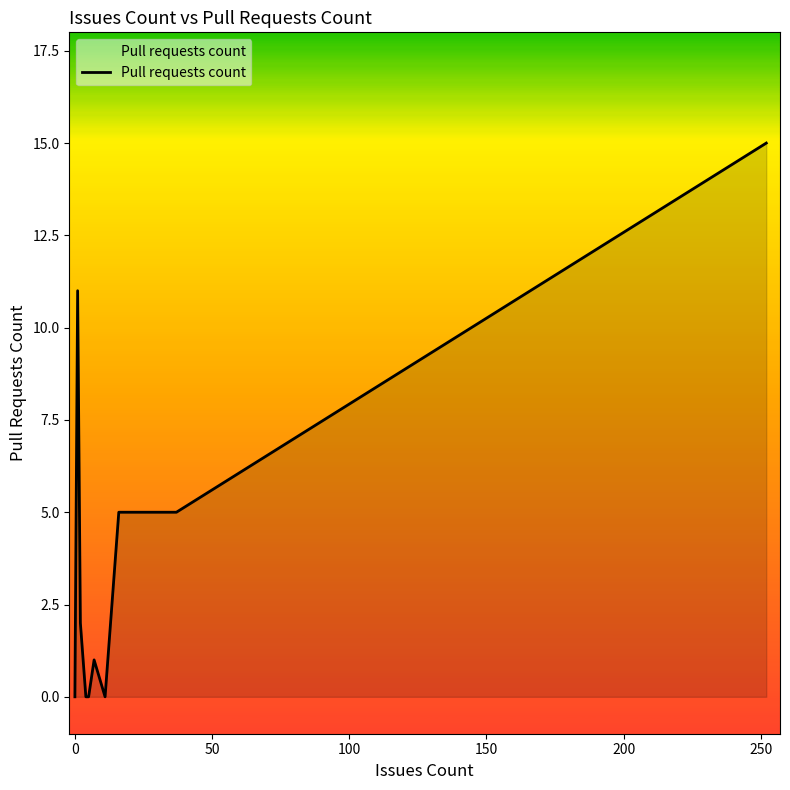

How many data points does each series have?

18